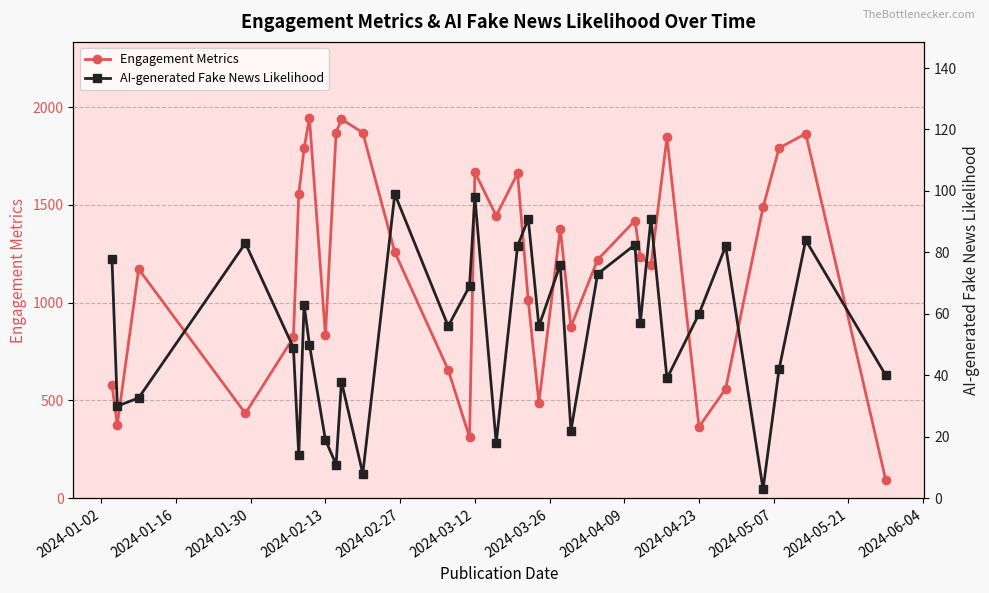

What is the maximum value for Engagement Metrics?

1944.0